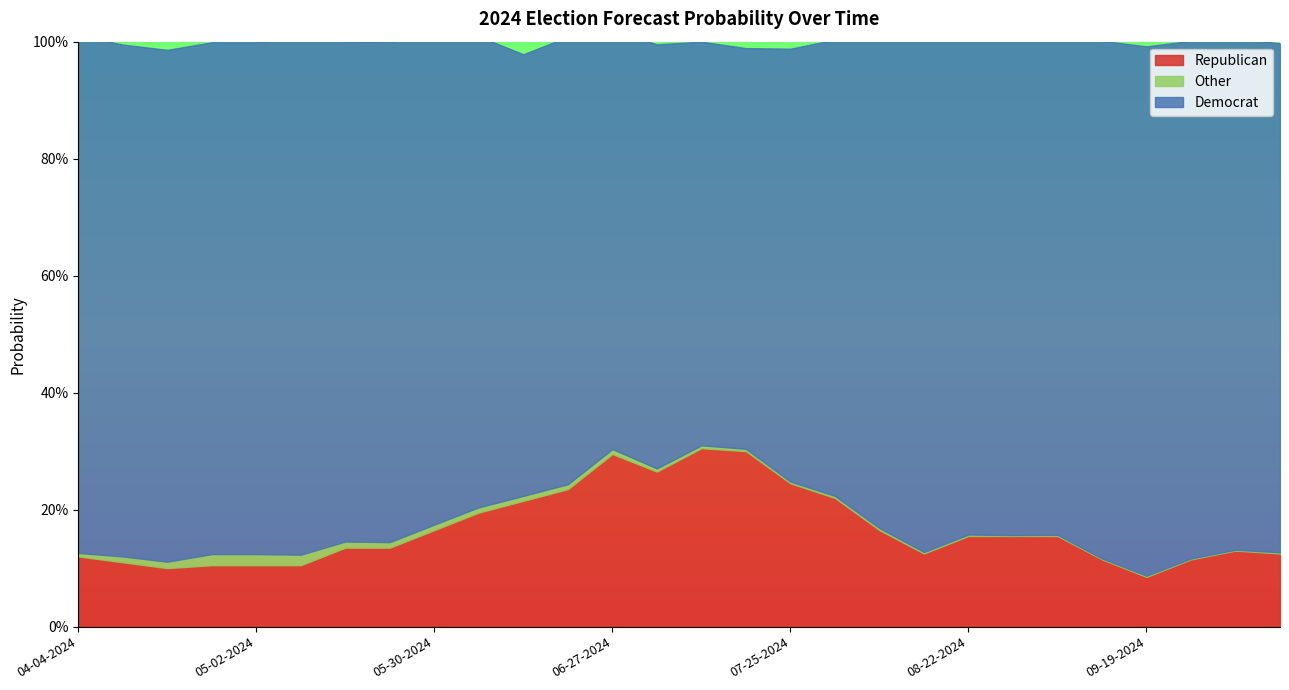

What is the total value across all series at 08-15-2024?

1.0